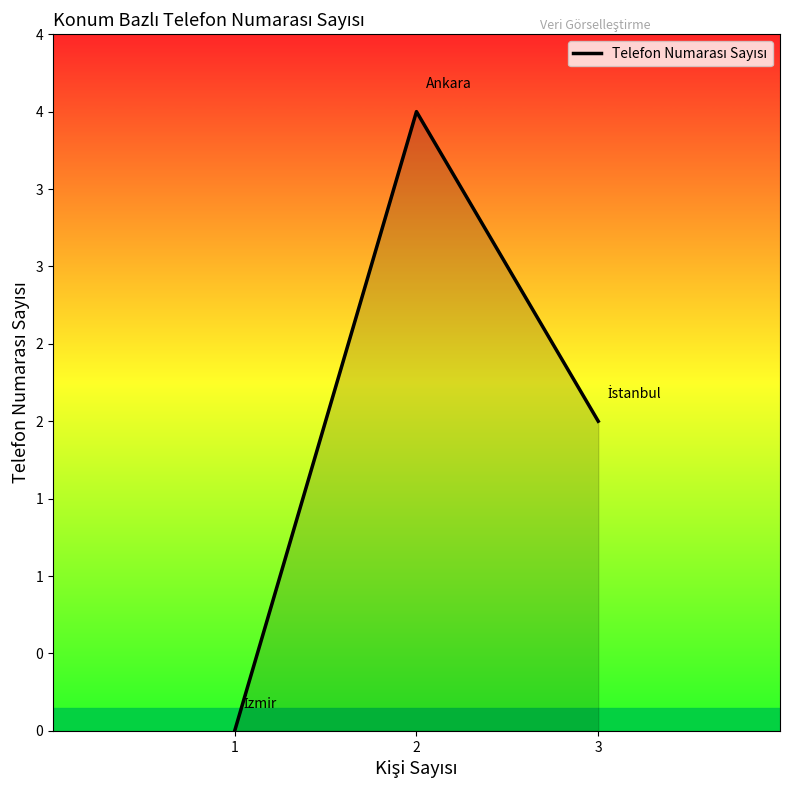

How many values are between 0 and 4?

3